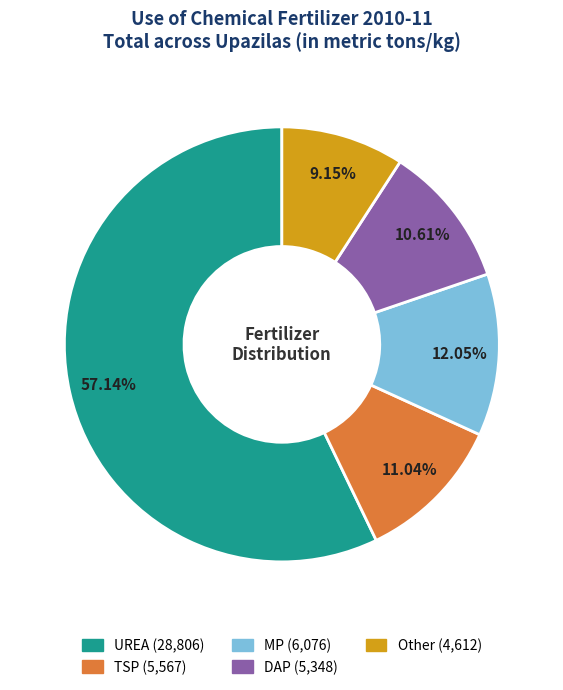

Does UREA account for over 50% of the chart?

Yes